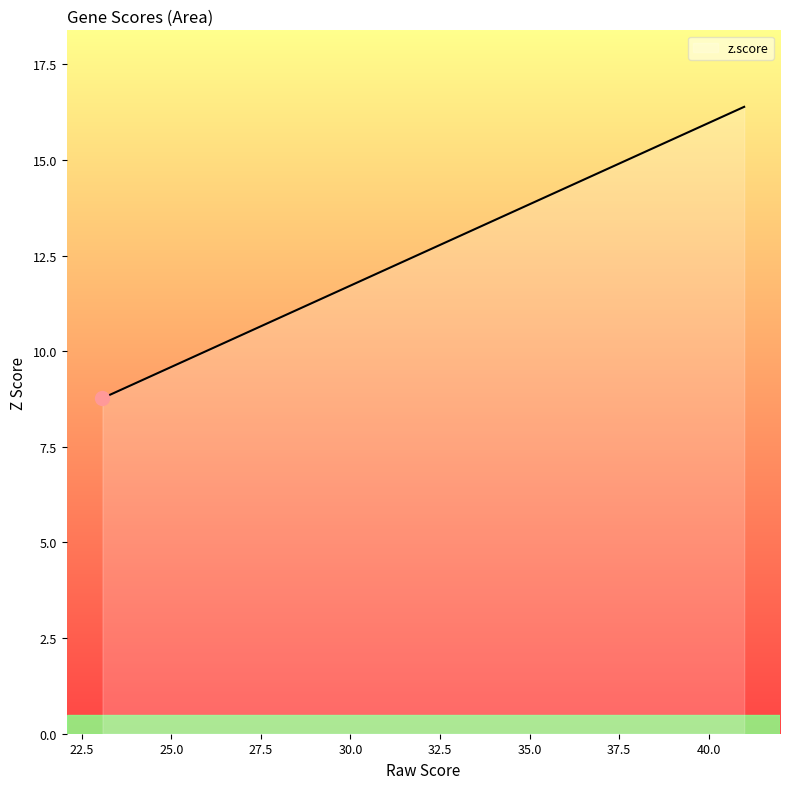

What is the smallest value displayed?

8.8